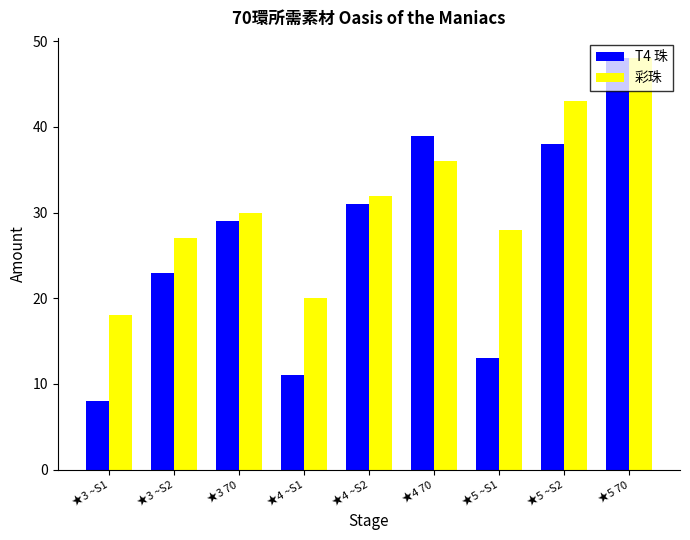

How many groups of bars are there?

9